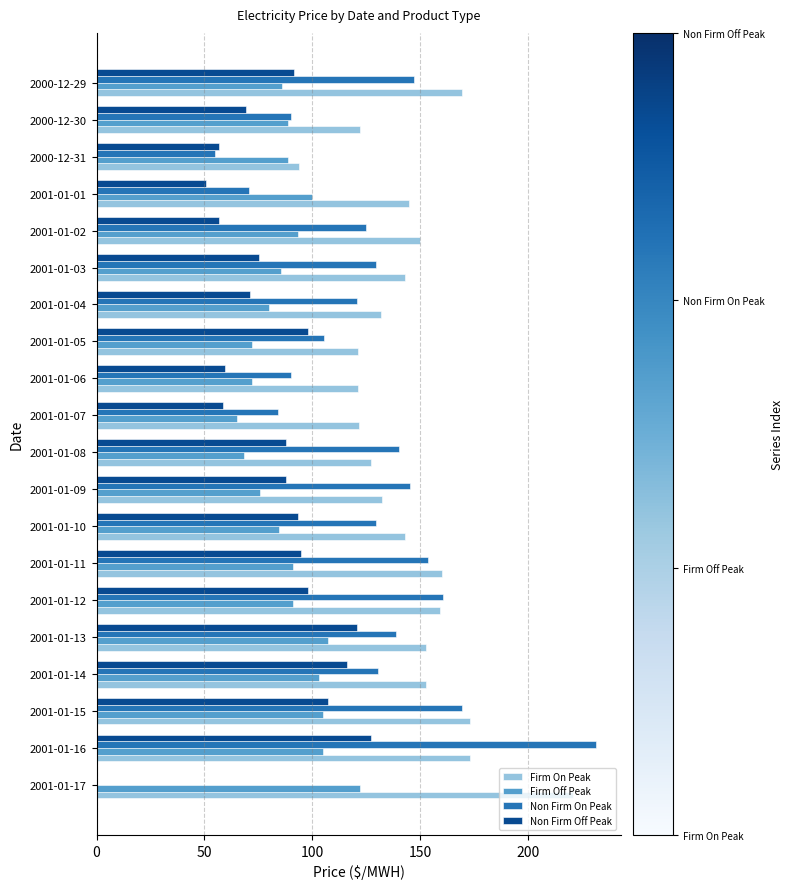

What is the sum of all Non Firm On Peak values?

2416.6